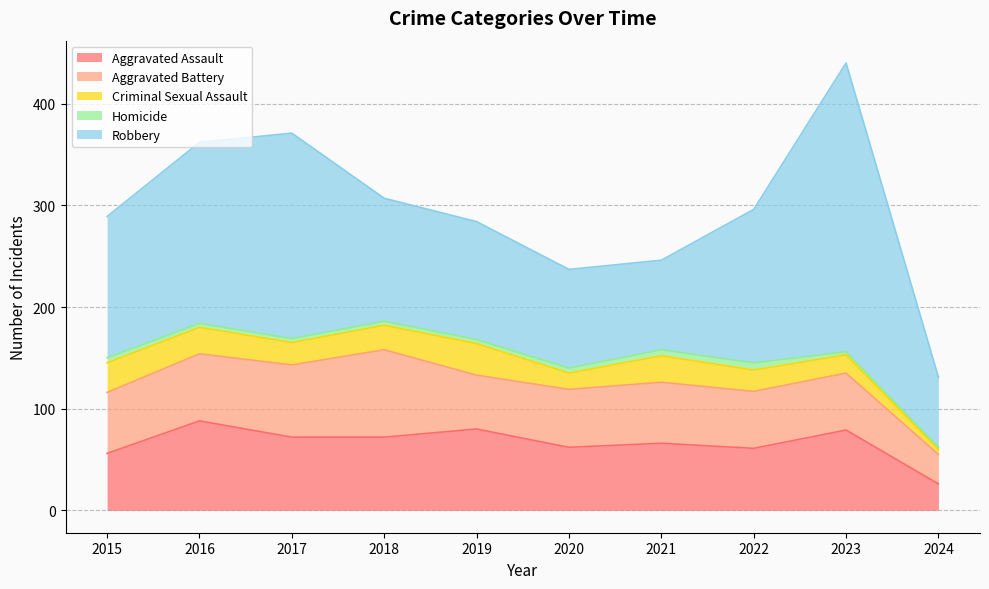

Is the value of Criminal Sexual Assault at 2020 greater than the value of Robbery at 2022?

No